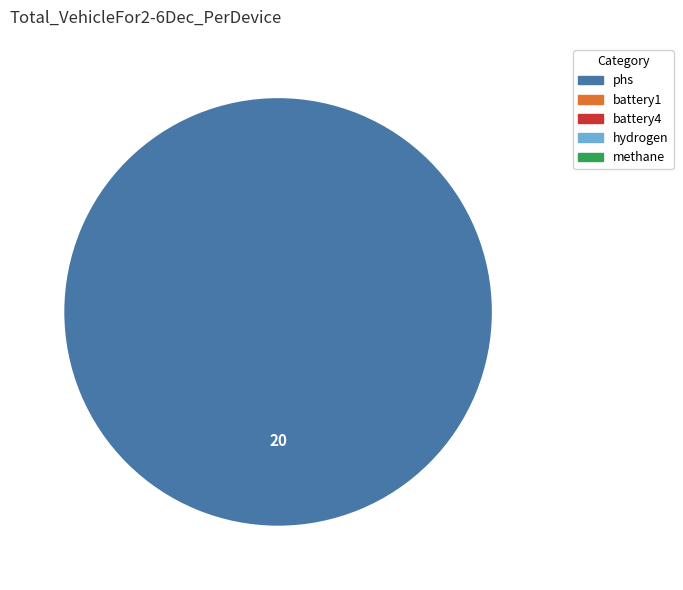

Count the number of slices in the pie.

1